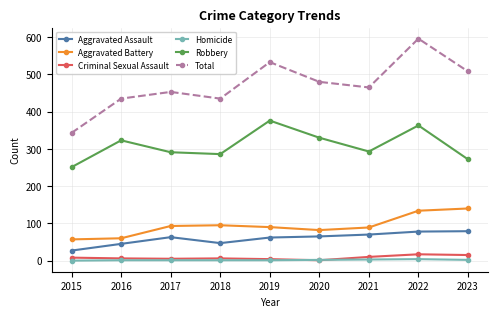

Which series has the largest range (max minus min)?

Total